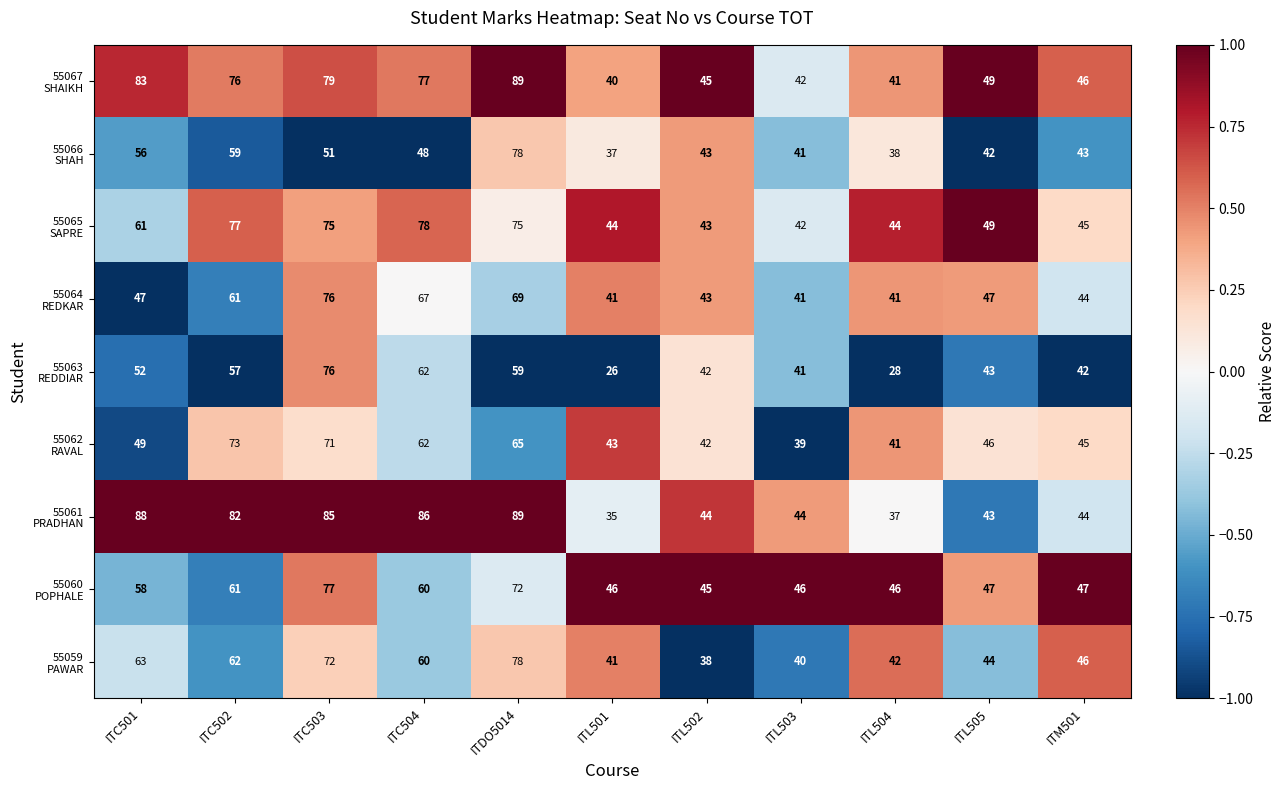

What is the spread (max minus min) of values at ITL504?

18